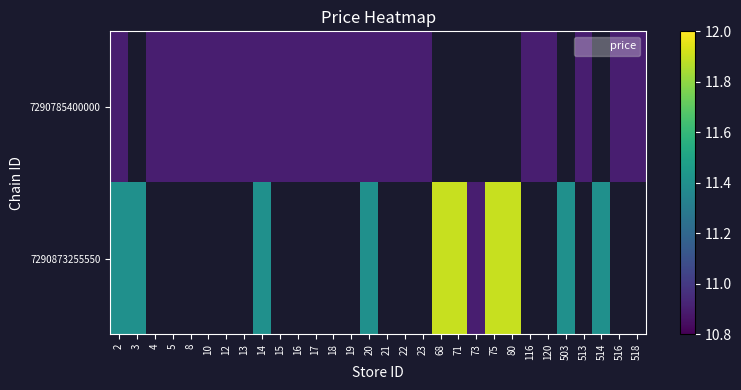

What is the minimum value for 7290873255550?

10.9